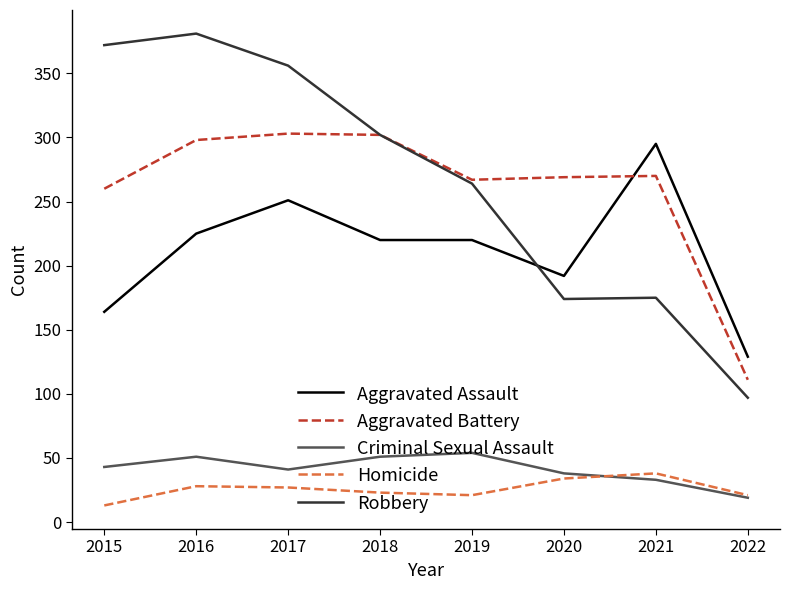

What is the highest value of the Aggravated Assault series?

295